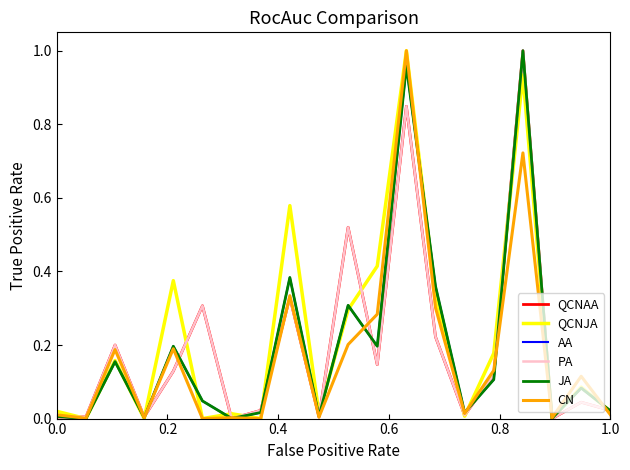

Does the chart display data point markers on the line(s)?

No